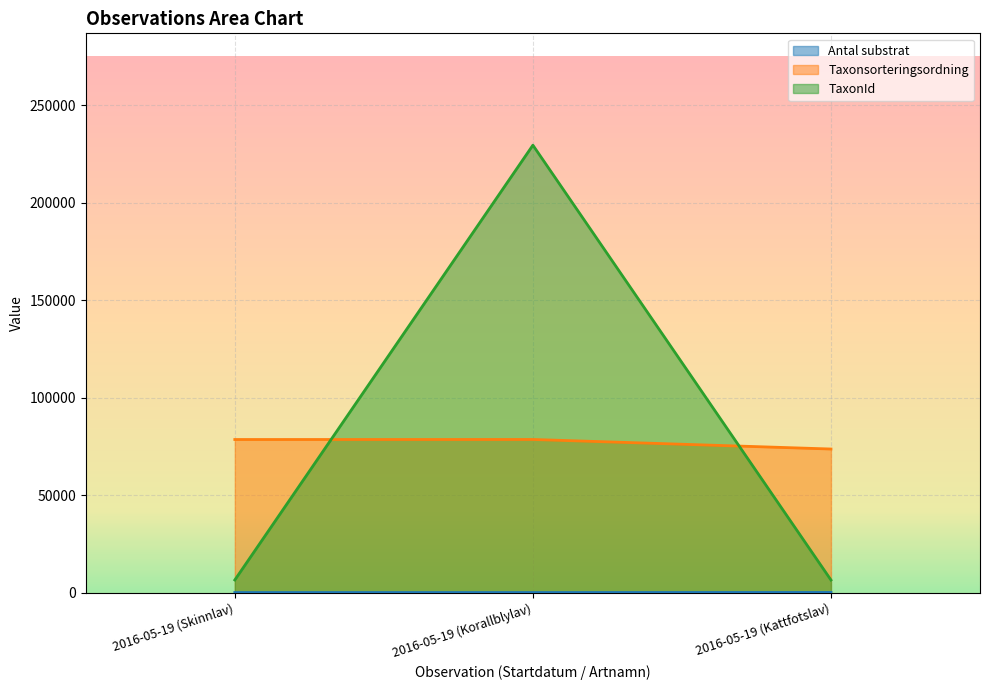

What is the sum of the Taxonsorteringsordning values at 2016-05-19 (Korallblylav) and 2016-05-19 (Kattfotslav)?

152158